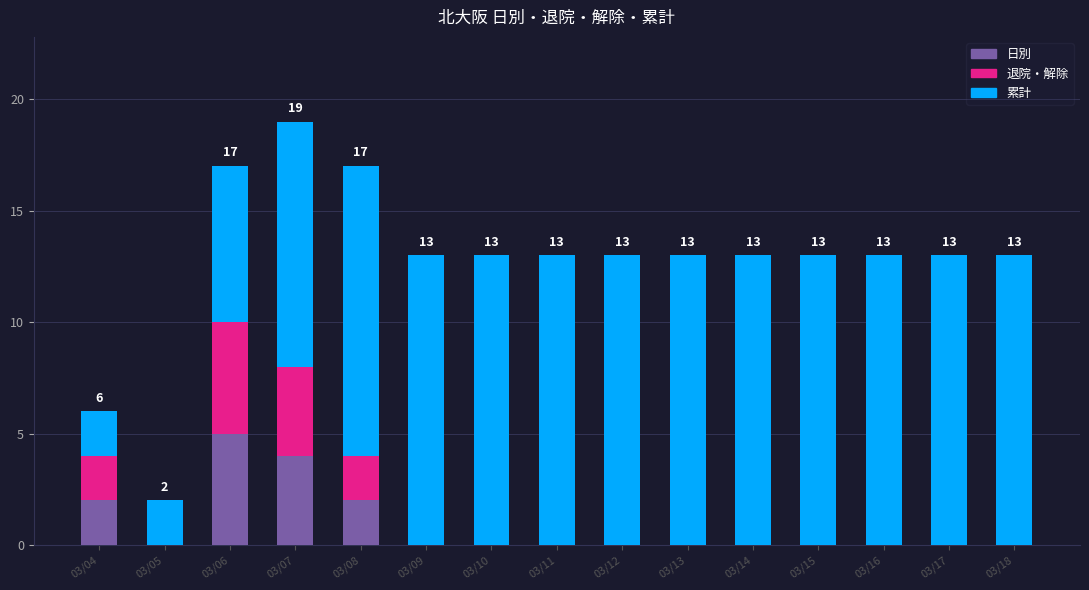

True or false: 日別 has a value of 3 at 03/13.

False